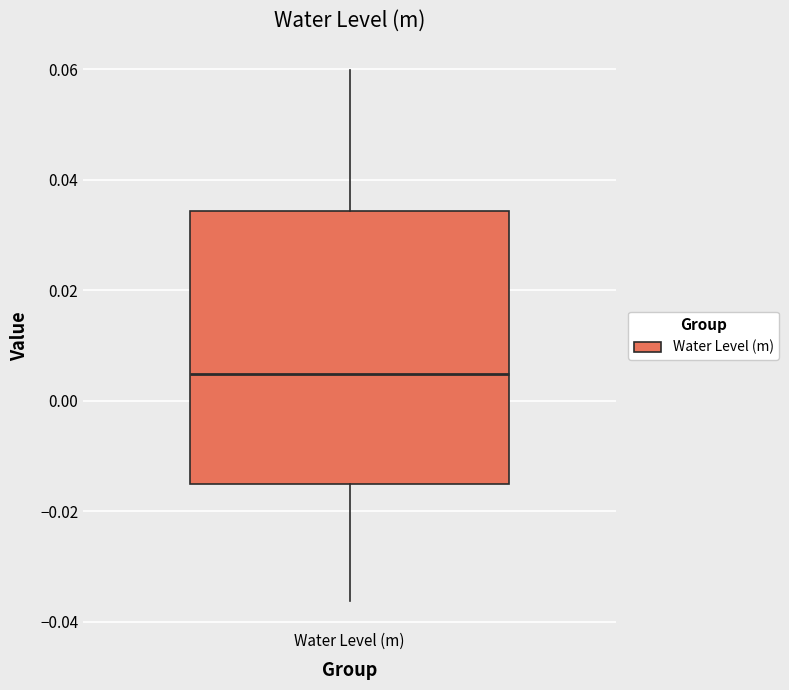

Where does the lower whisker of the box for Water Level (m) end on the y-axis? The values are not printed on the chart, so give them approximately, as read against the axis.

-0.036